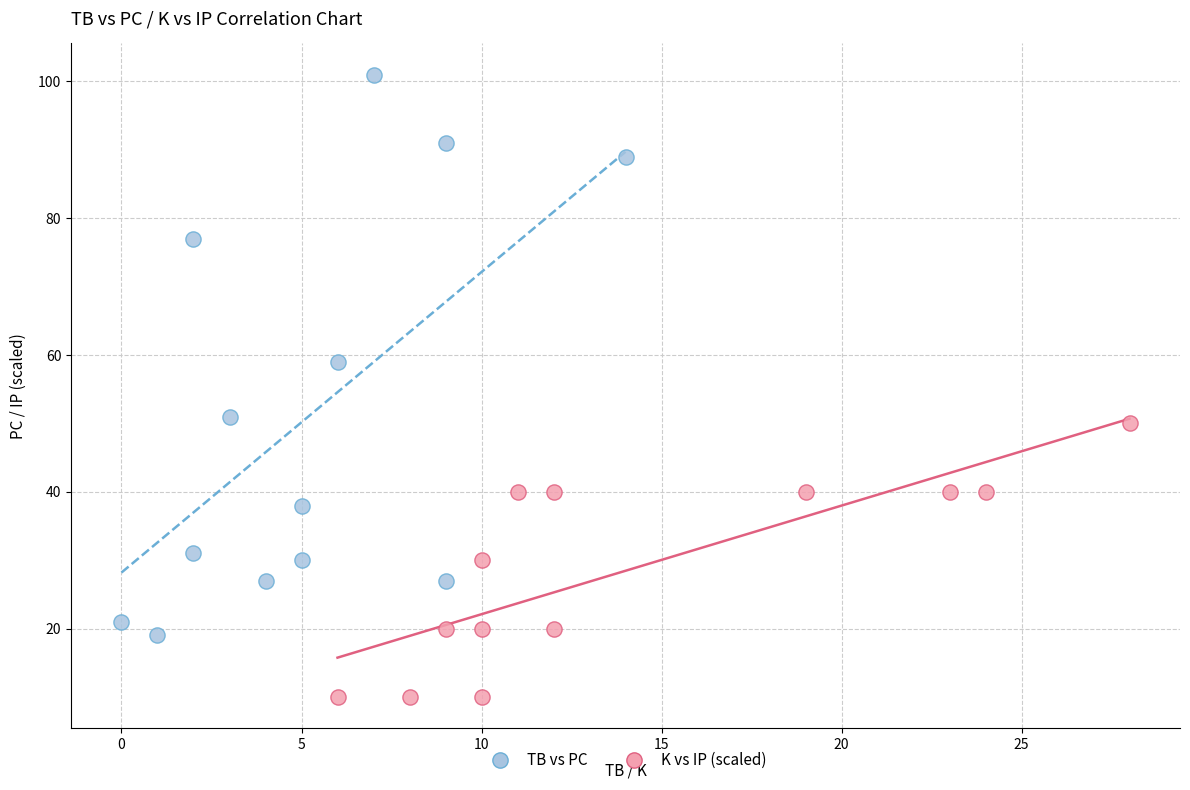

Which series reaches the minimum Y coordinate?

K vs IP (scaled)